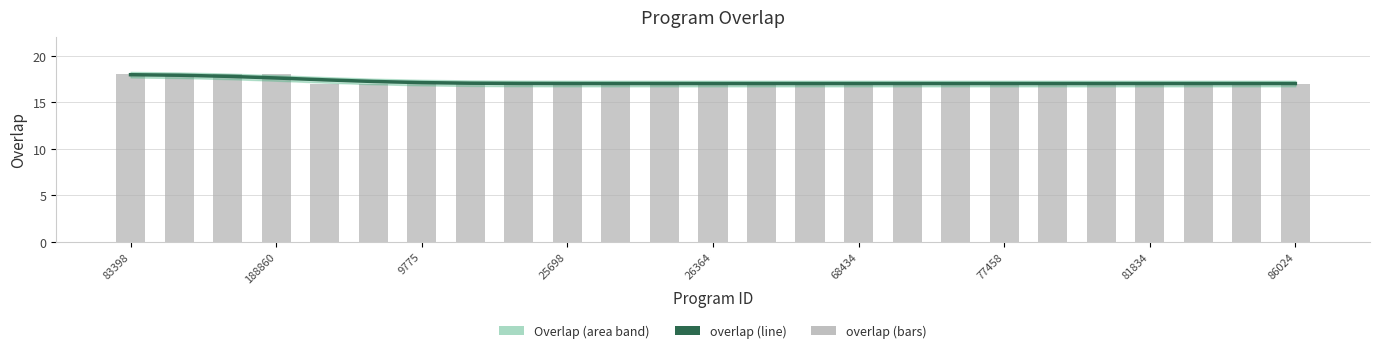

True or false: the data shows 25.2 at 14.

False